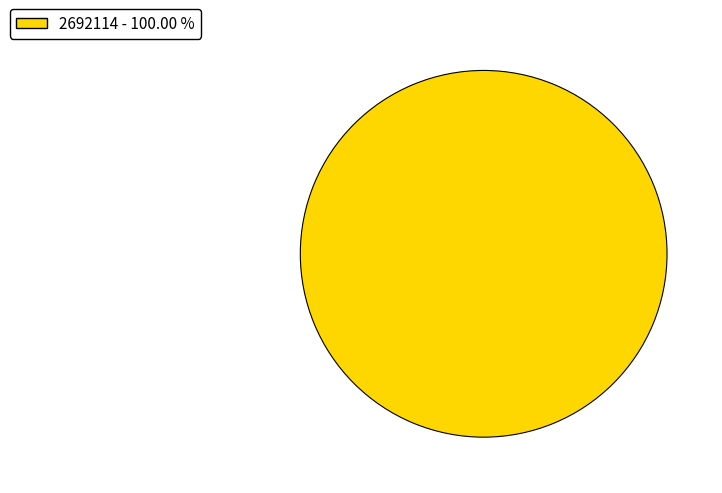

Is there any slice that represents more than half of the pie?

Yes